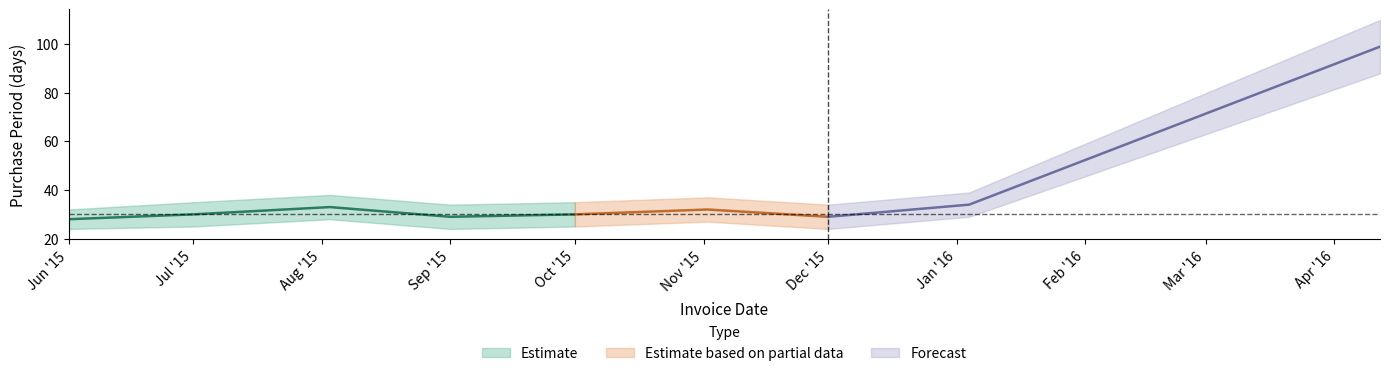

Between 2015-08-03 and 2015-06-01, which is larger?

2015-08-03